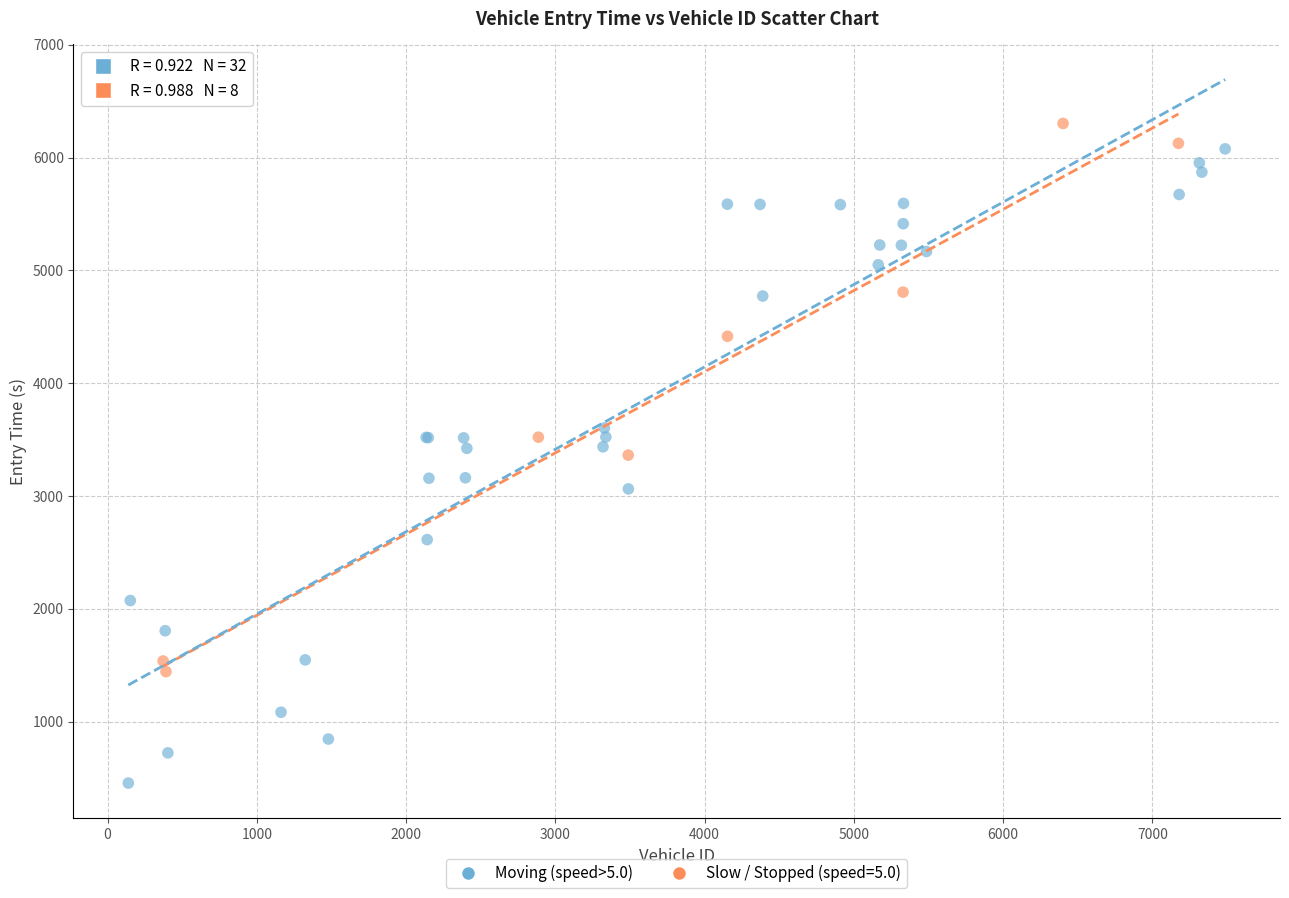

Which series reaches the minimum Y coordinate?

Moving (speed>5.0)